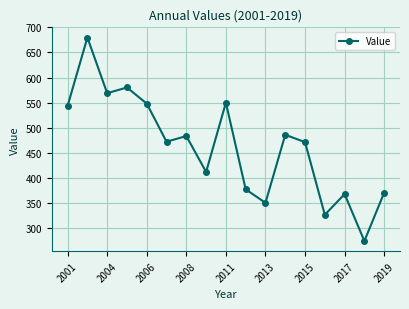

What is the value of the 15th point from the left?

368.1